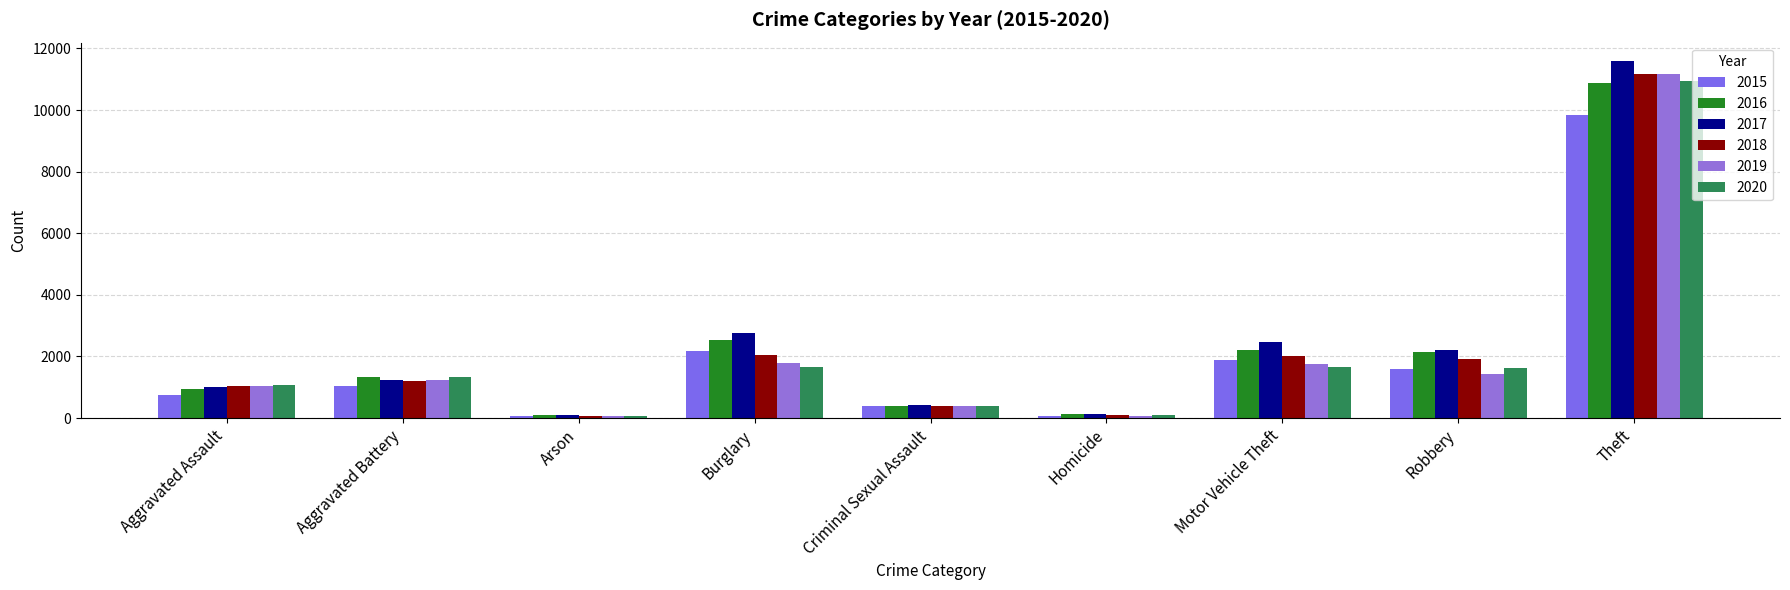

Which series has the largest range (max minus min)?

2017